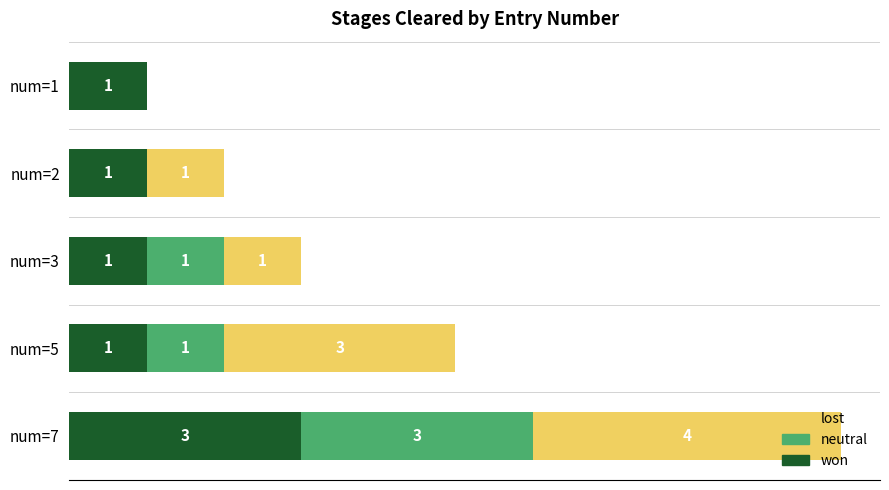

At which label does won reach its peak?

num=7